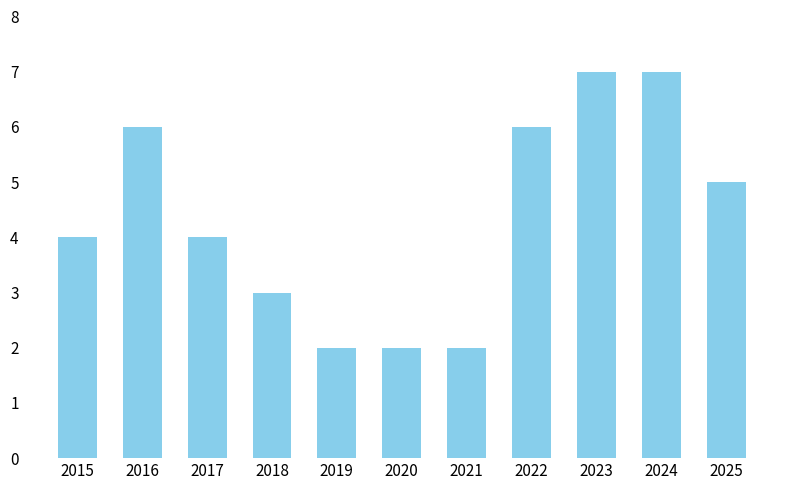

What is the value of the 7th bar from the left?

2